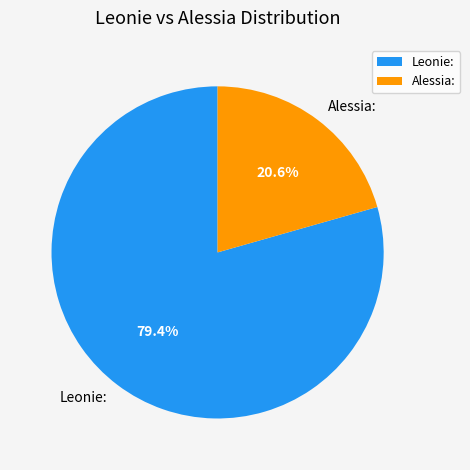

Which slice represents more than half of the pie?

Leonie: